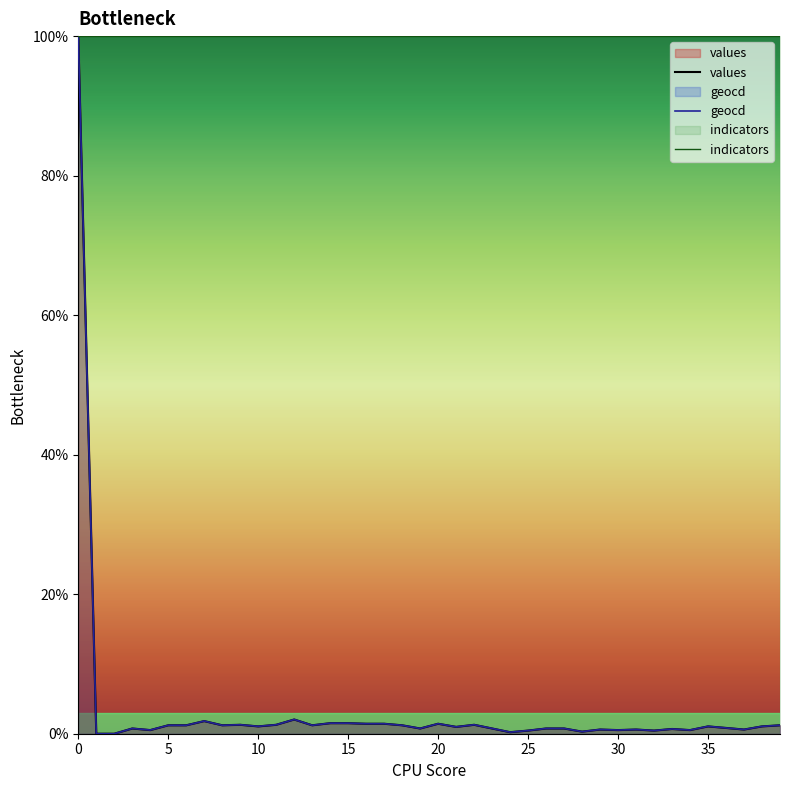

What is the total value across all series at 20?

102.9